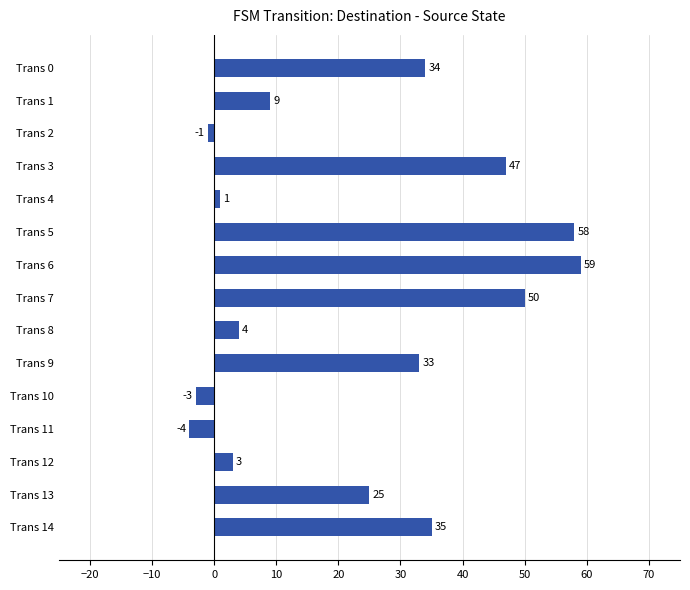

How many values are above zero?

12